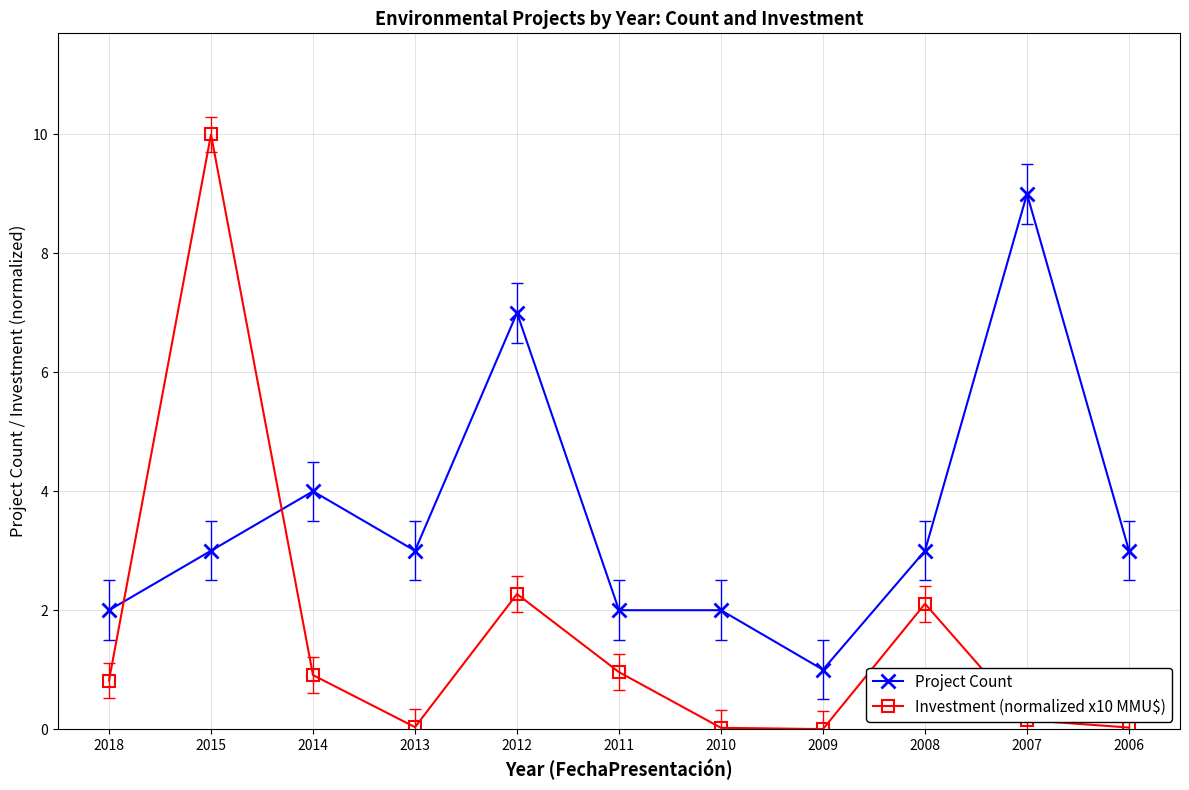

What is the difference between the highest and lowest values at 2011?

1.0